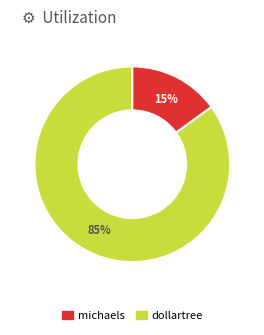

To the nearest percent, what is the average slice percentage?

50%